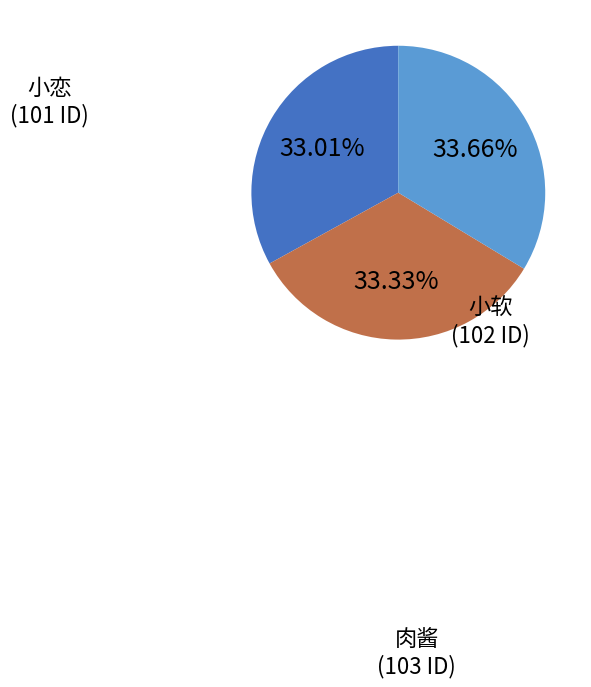

Do 小恋 and 小软 together represent more than half of the pie?

Yes